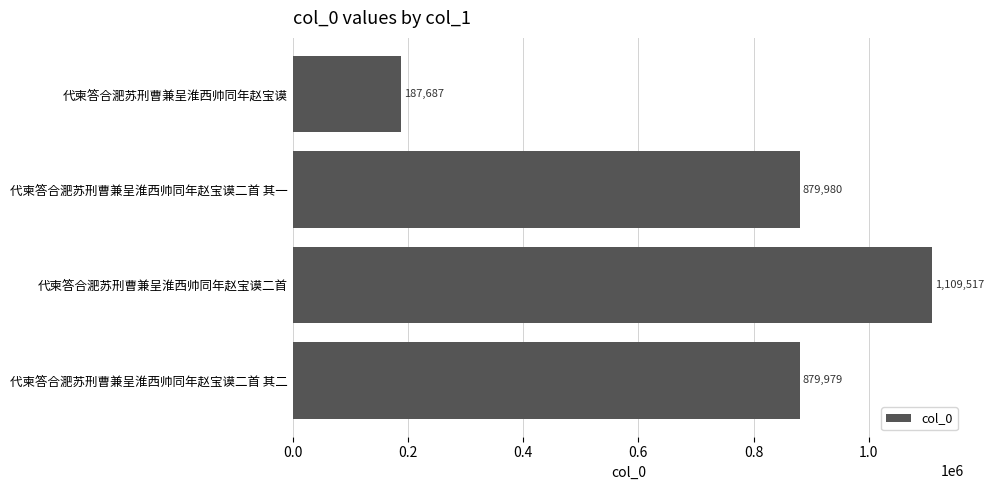

What is the label of the 1st bar from the bottom?

代柬答合淝苏刑曹兼呈淮西帅同年赵宝谟二首 其二